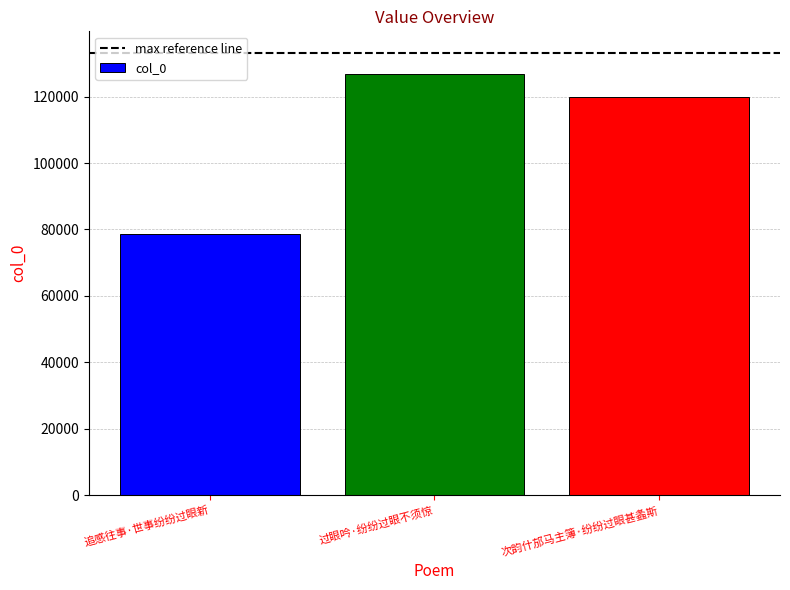

Approximately how many times larger is the value at 次韵什邡马主簿·纷纷过眼甚螽斯 compared to 过眼吟·纷纷过眼不须惊?

0.9